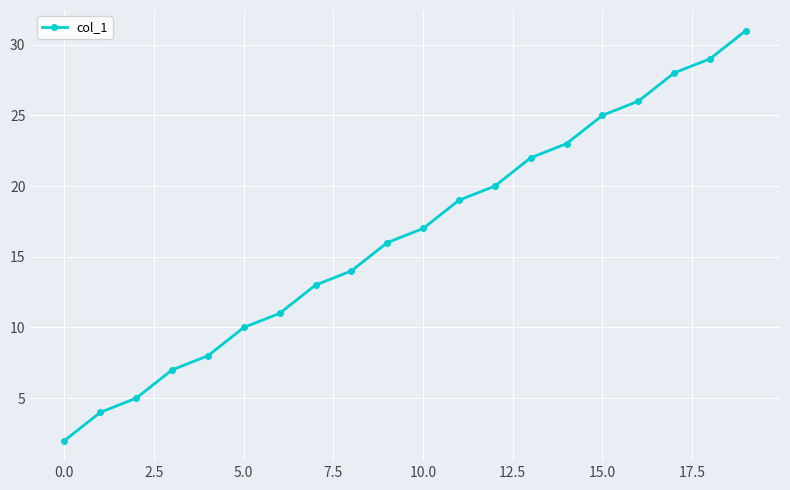

What is the difference between the maximum and minimum values?

29